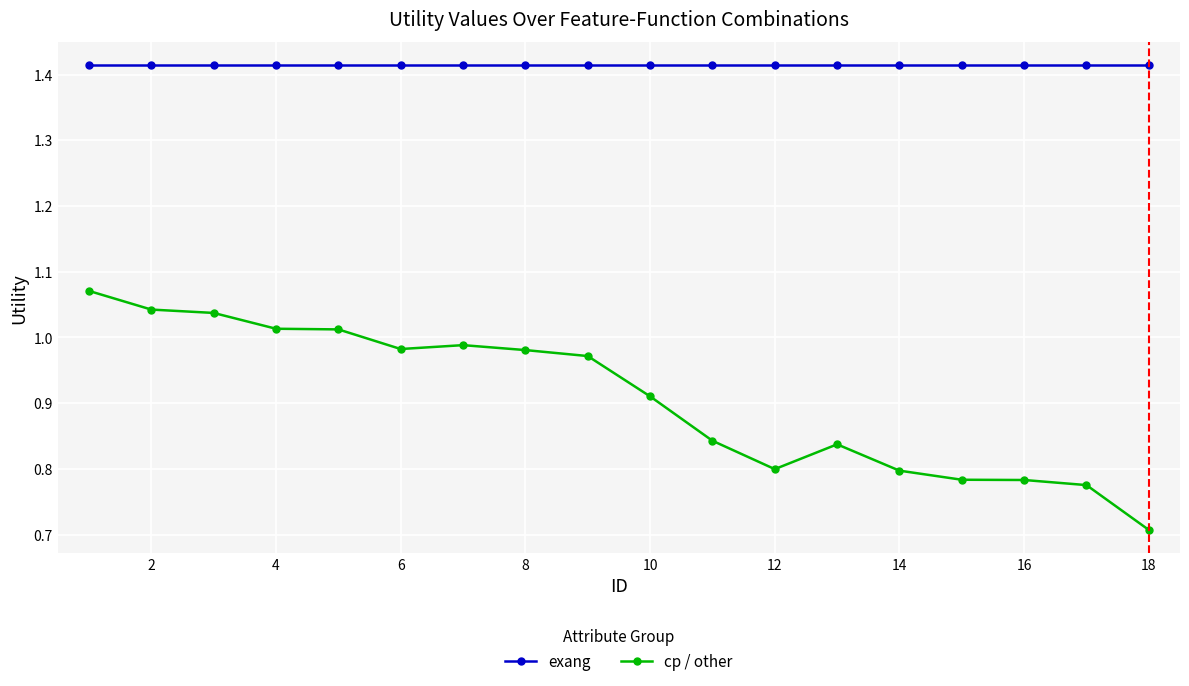

Which series has the largest total across all categories?

exang